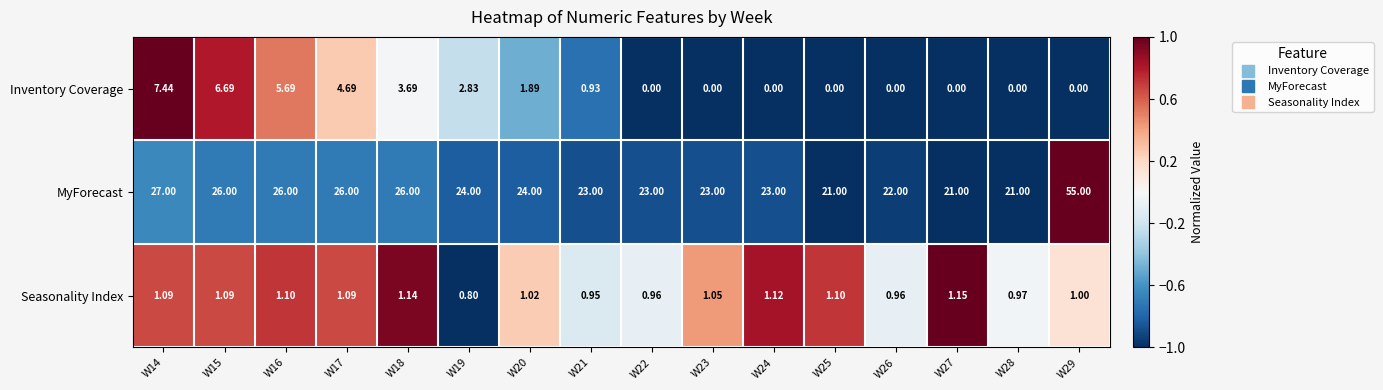

At W21, list the series in order from largest to smallest.

MyForecast, Seasonality Index, Inventory Coverage